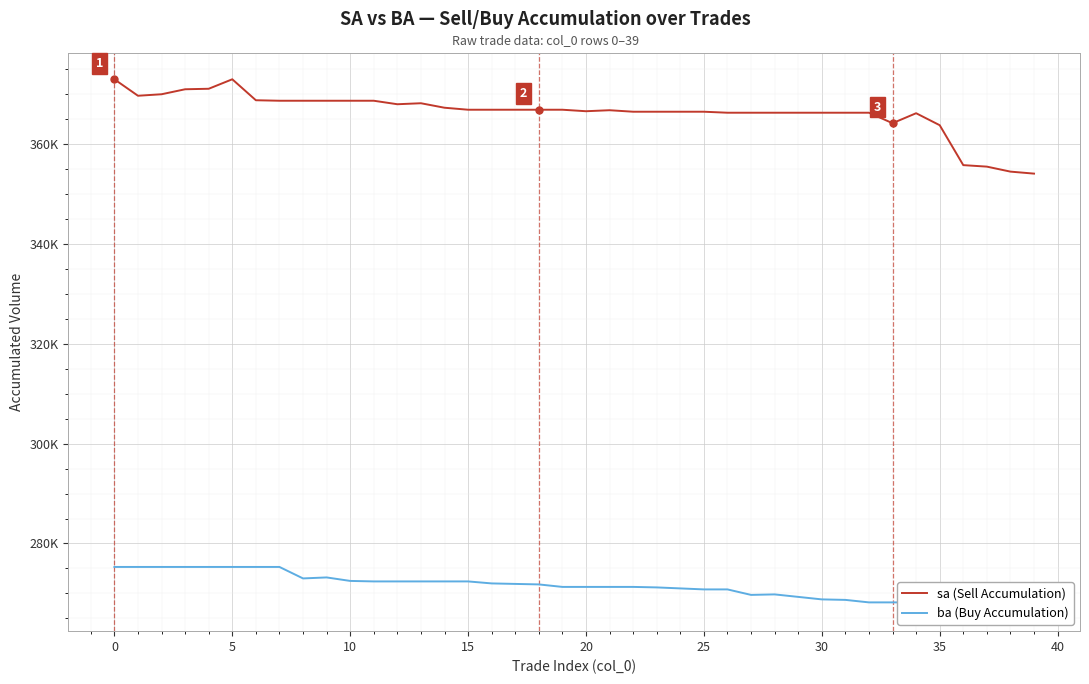

Which series has the widest spread of values?

sa (Sell Accumulation)